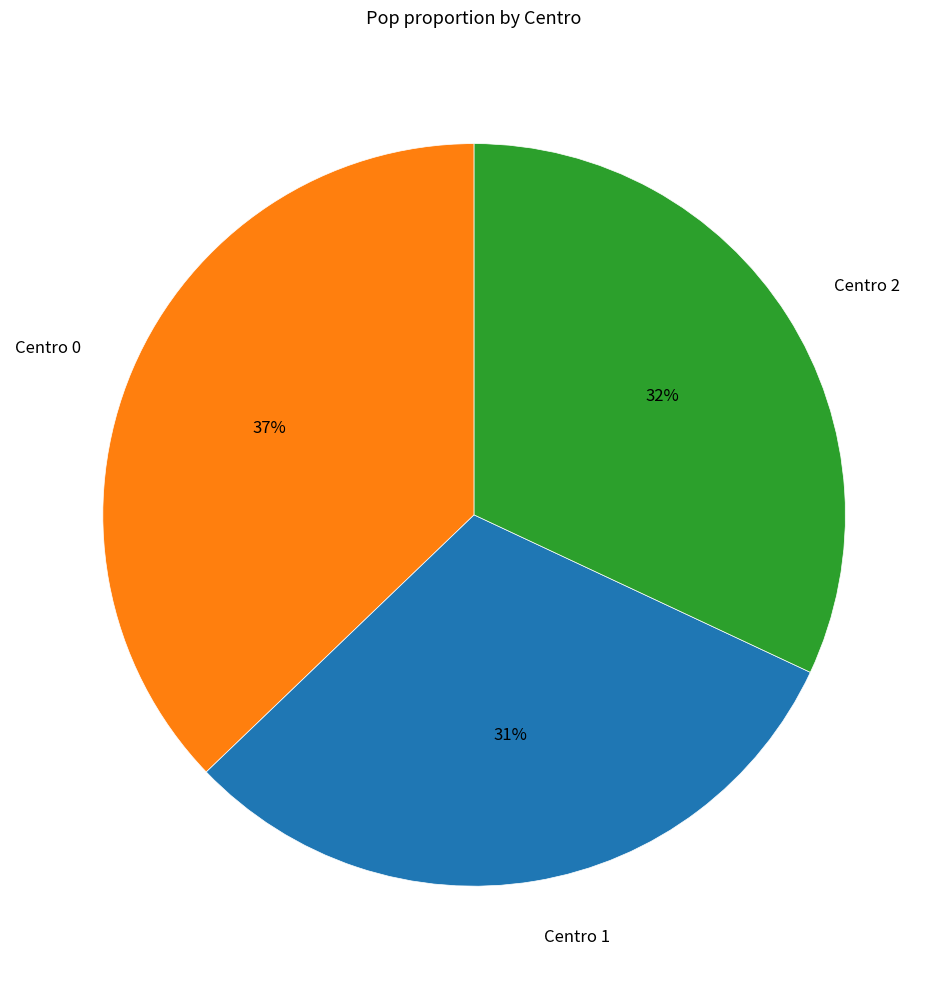

To the nearest percent, what portion does Centro 1 represent?

31%